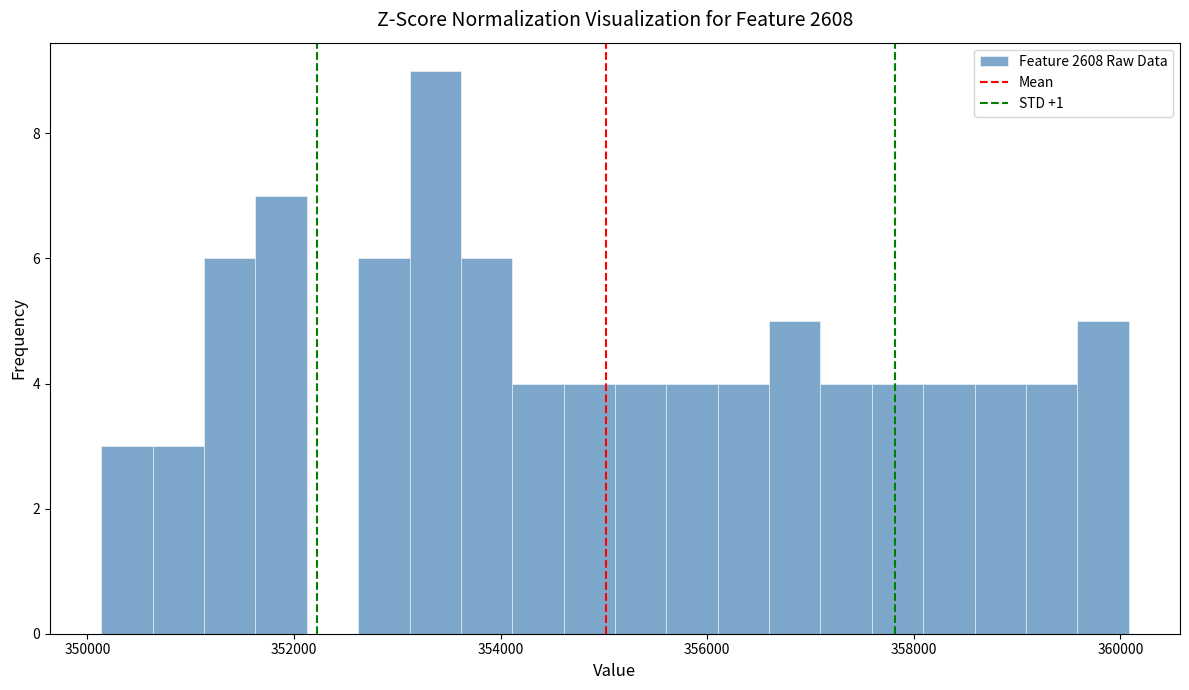

Around what value on the x-axis is the tallest bar? Give the approximate position of its centre, as read against the axis.

353400